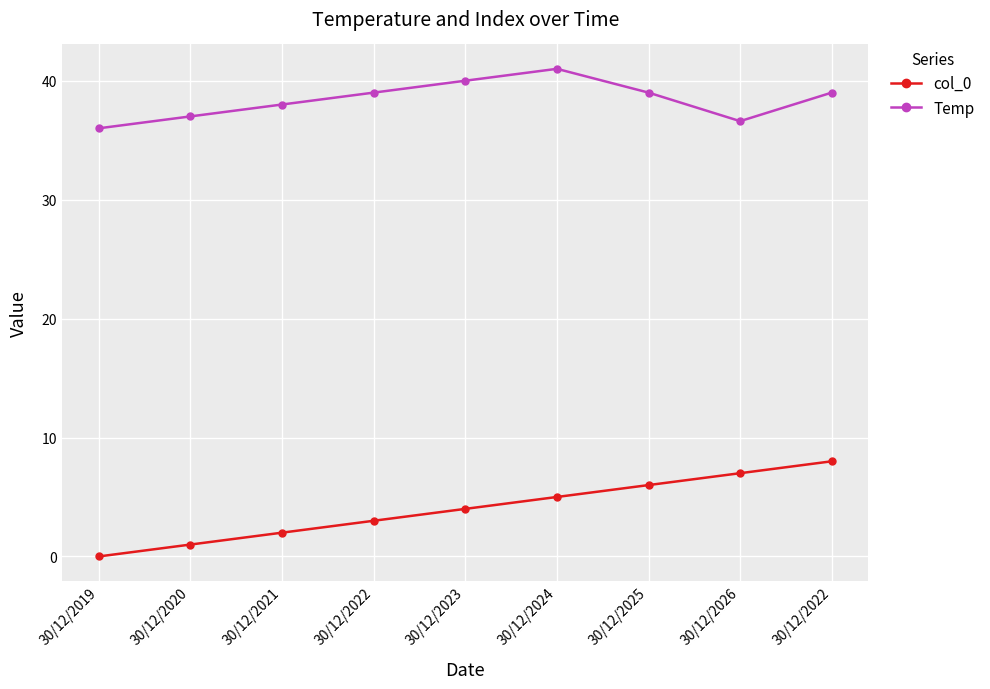

How many lines are shown in the chart?

2